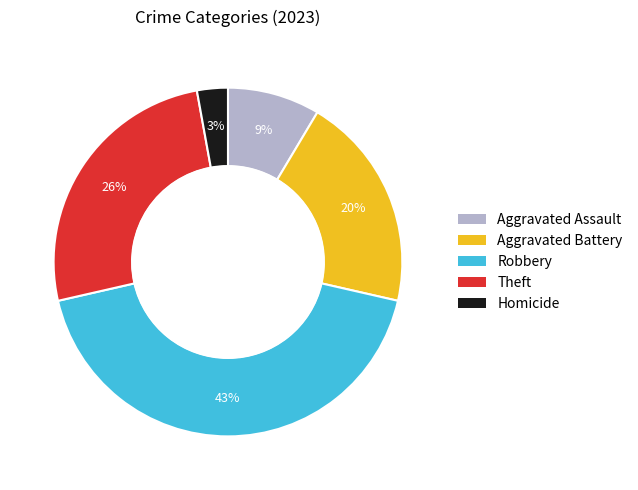

Combined, do Aggravated Assault and Theft account for over 50%?

No